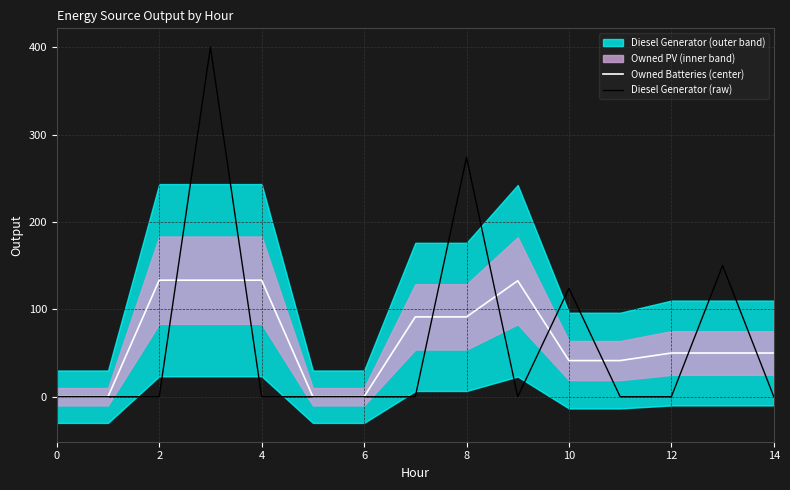

Which series changed the most between 9 and 12?

Owned Batteries (center)